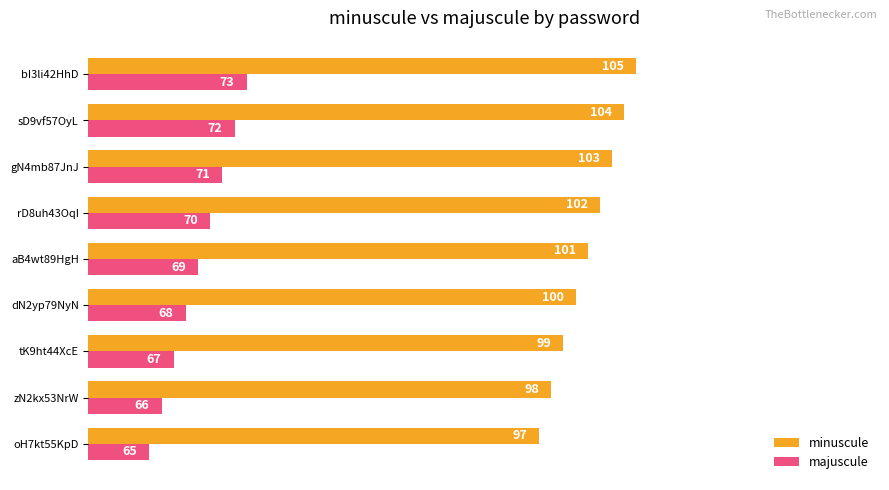

What is the difference between the maximum and second lowest values in the minuscule series?

7